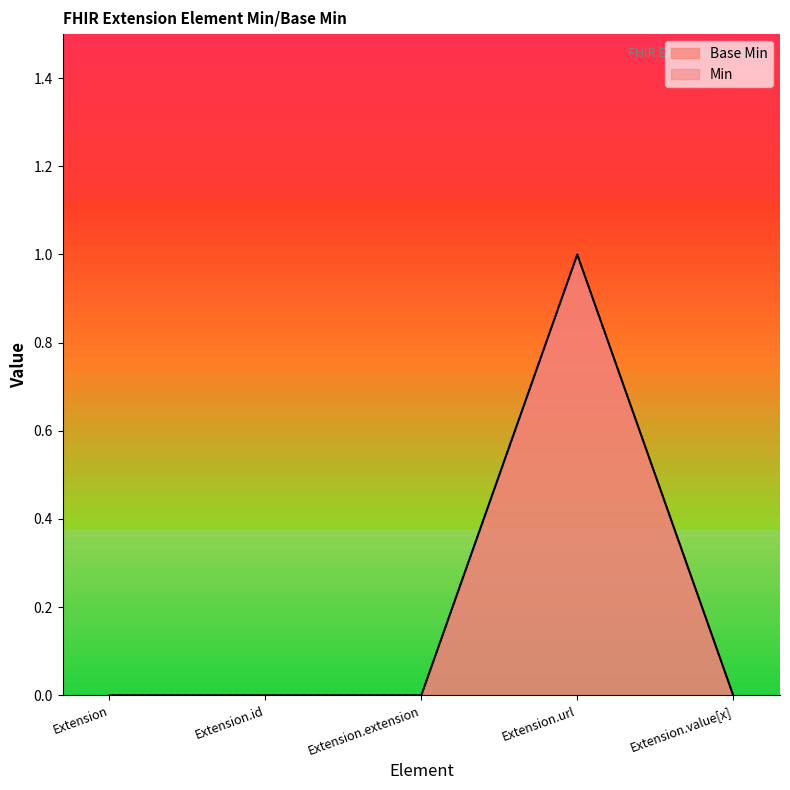

What is the greatest value displayed?

1